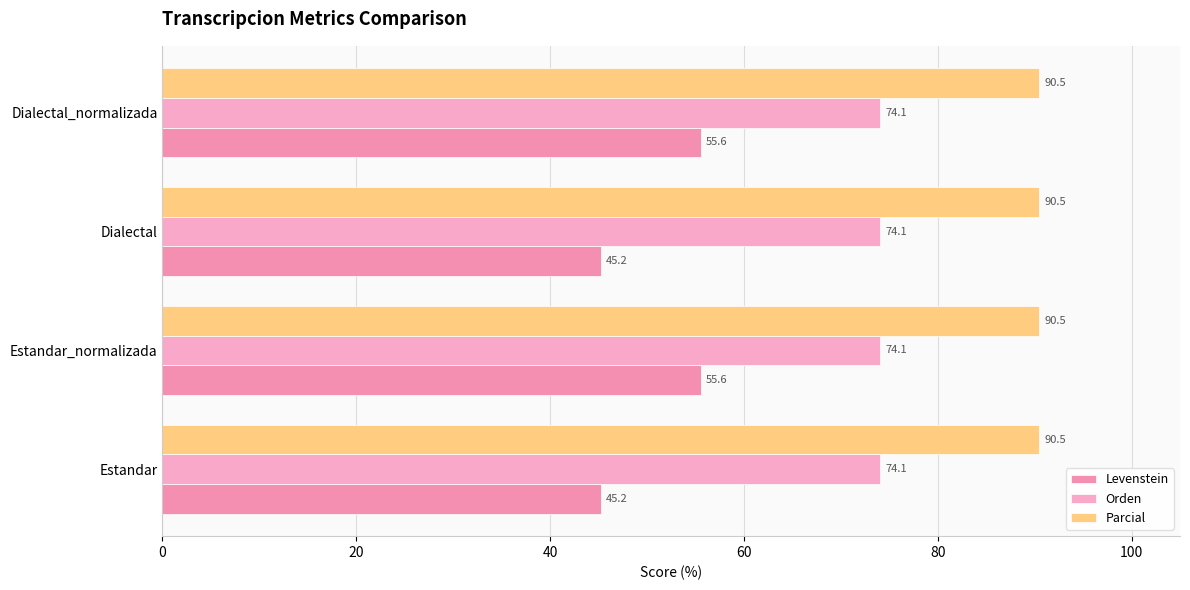

What is the highest value of the Parcial series?

90.5